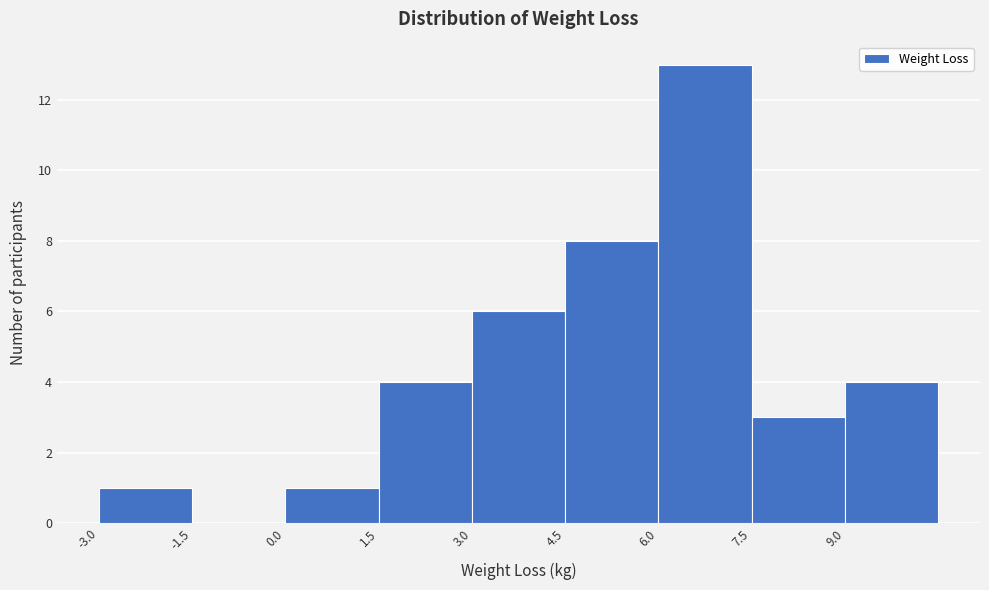

Over which range of the x-axis is the bar tallest?

6.0 to 7.5